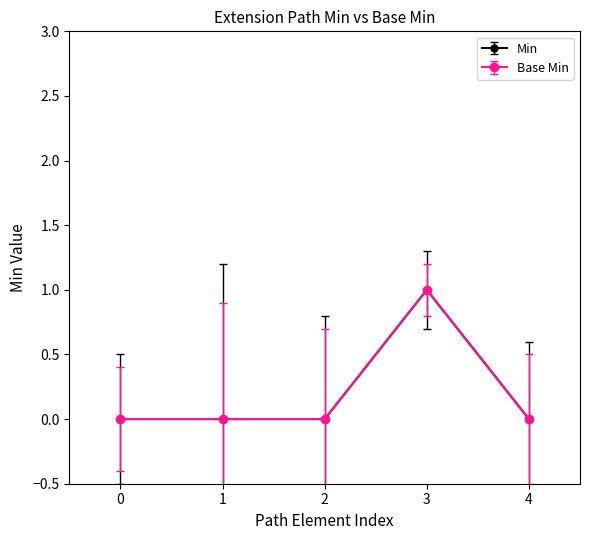

How many interior local peaks does the Min series have?

1